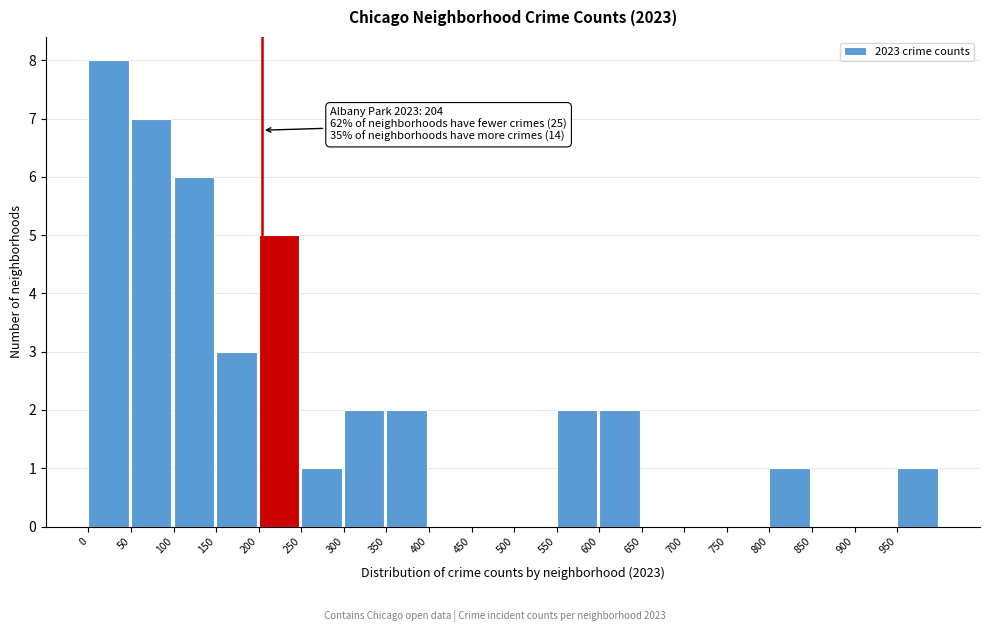

Which range on the x-axis has the tallest bar?

0 to 50